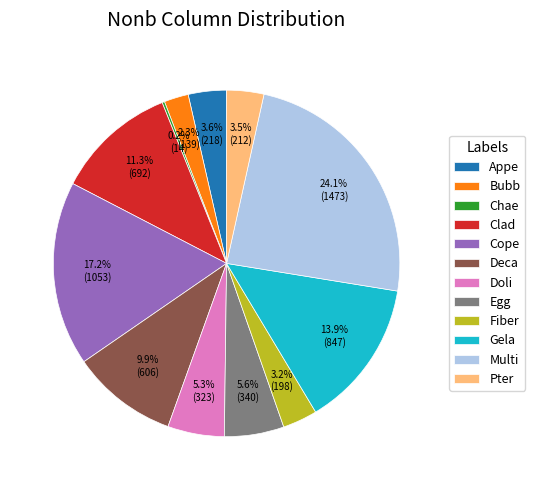

How much of the chart is everything except Pter?

96.5%